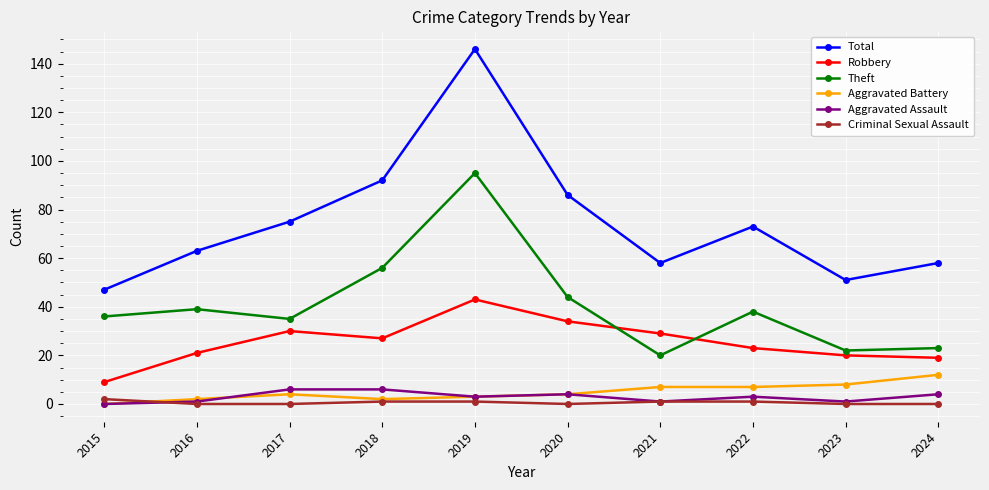

At which label does Robbery reach its minimum?

2015